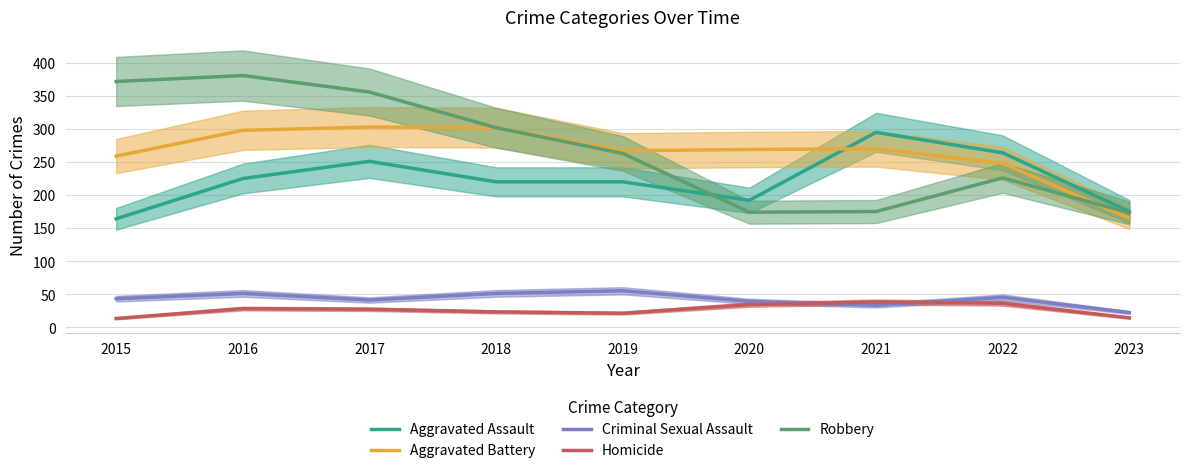

At 2015, list the series in order from largest to smallest.

Robbery, Aggravated Battery, Aggravated Assault, Criminal Sexual Assault, Homicide